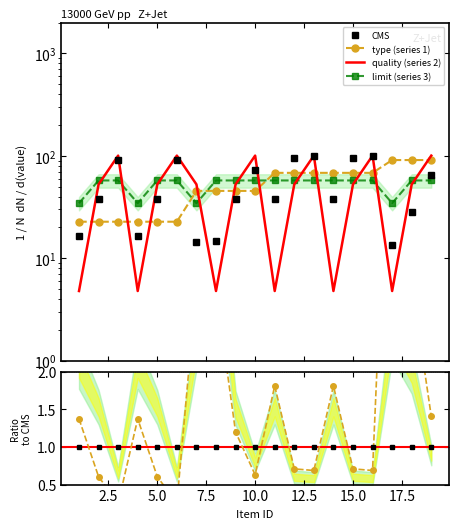

Which has a higher value, 2 or 14?

2